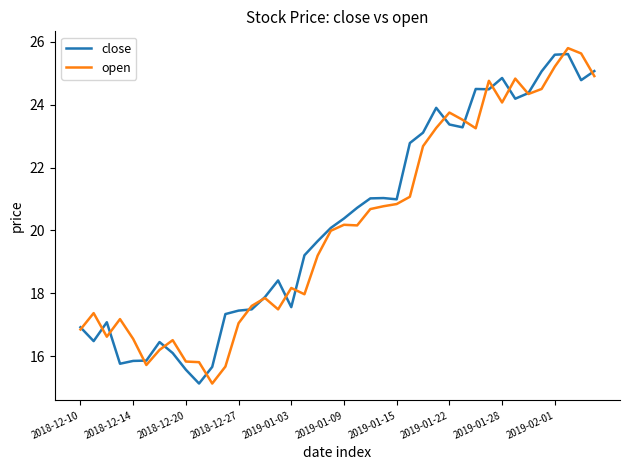

What is the average value of the open series?

20.1